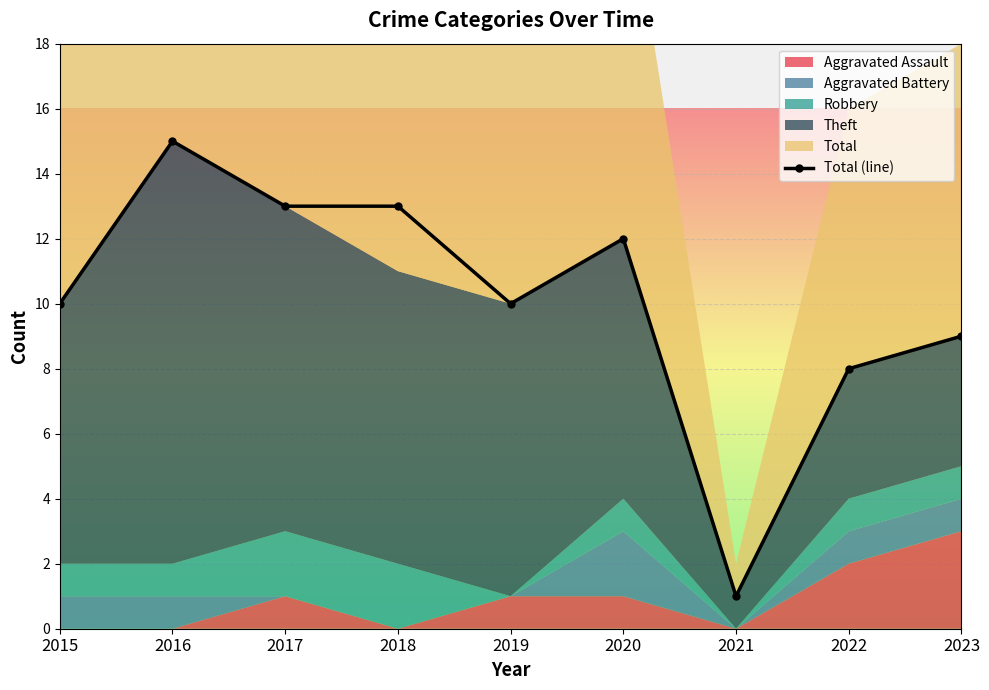

What is the smallest value displayed?

1